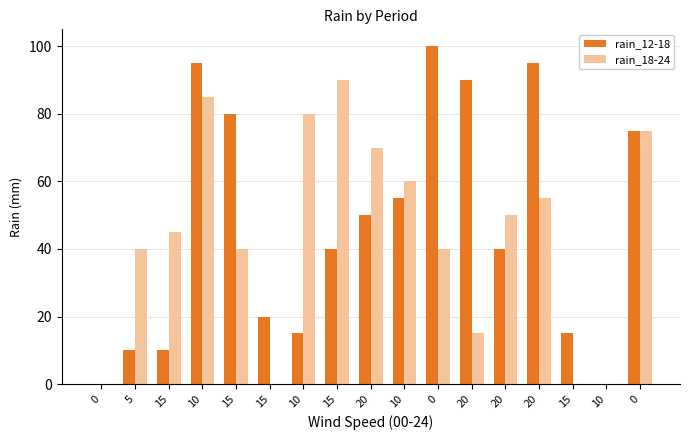

What is the difference between the maximum and minimum values in the rain_18-24 series?

90